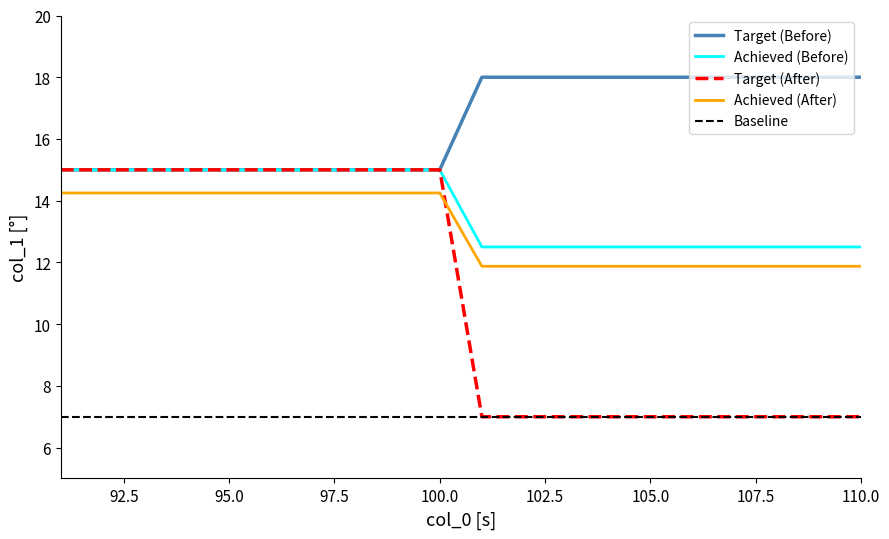

True or false: Target (Before) and Achieved (After) intersect in this chart.

False